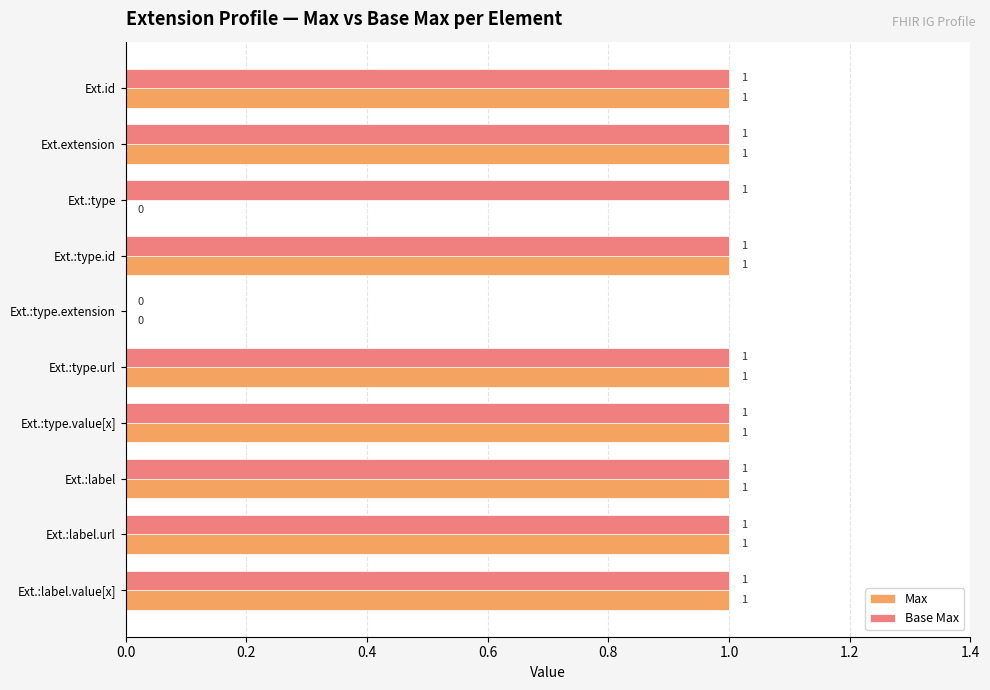

The Base Max series shows 2 at Ext.extension. True or false?

False